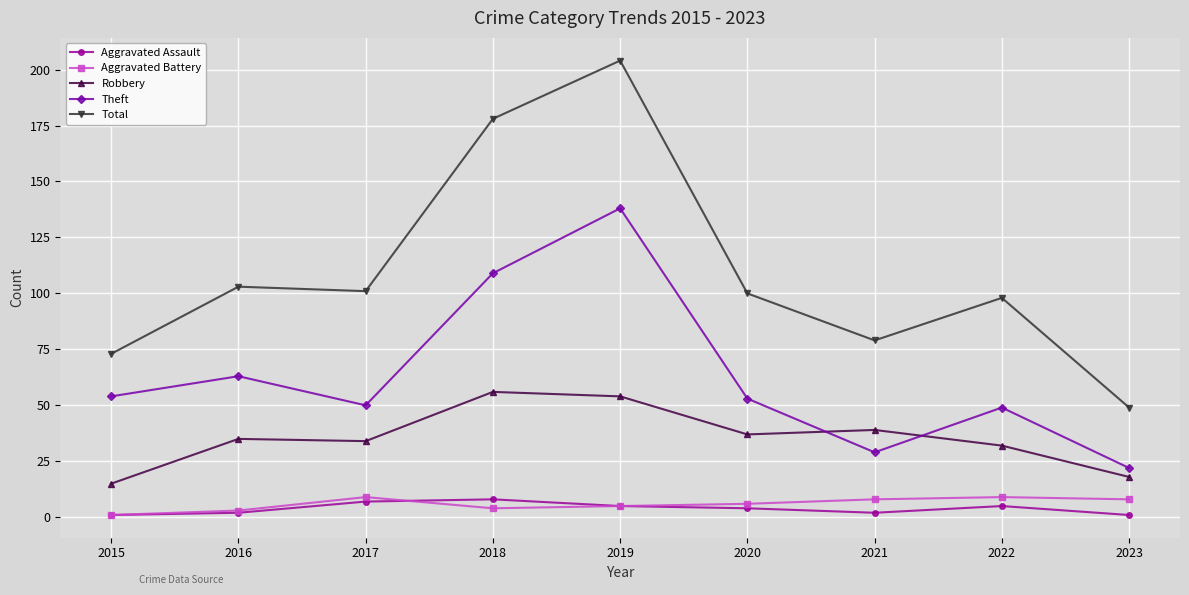

Which category has the highest value in the Total series?

2019